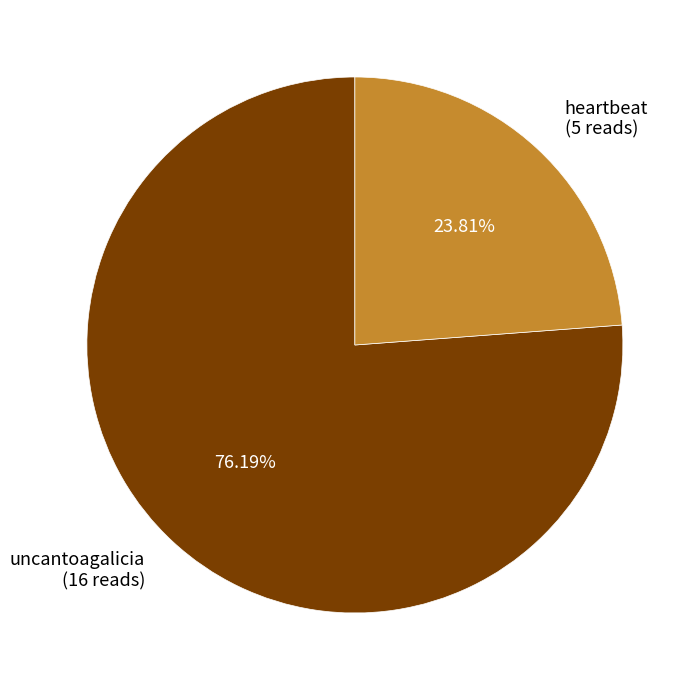

To the nearest percent, what percentage of the pie is uncantoagalicia?

76%